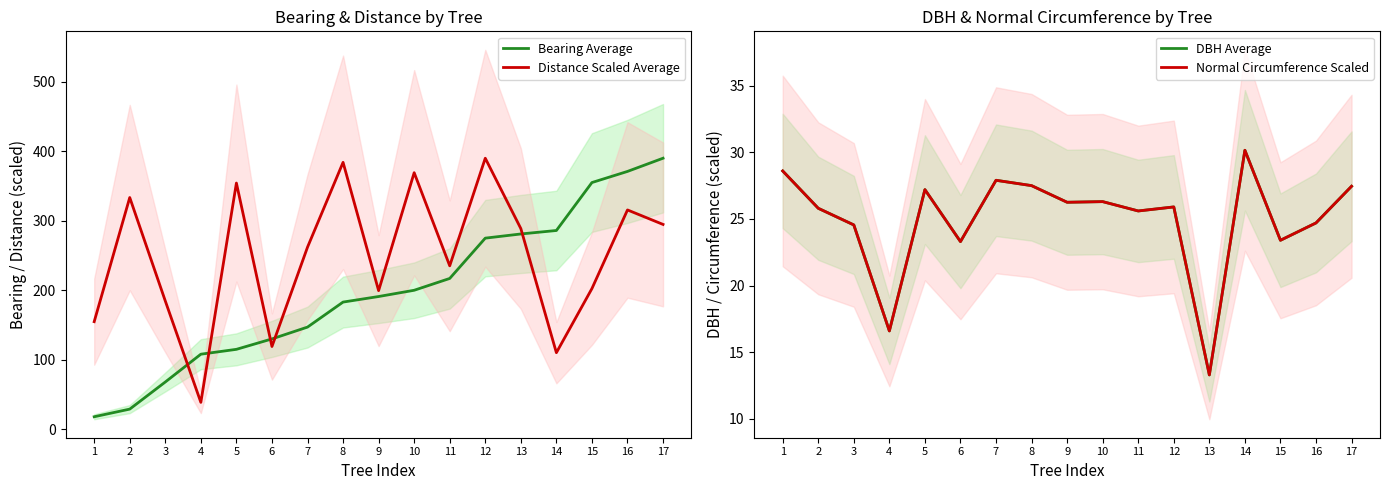

True or false: Normal Circumference Scaled and Bearing Average intersect in this chart.

True